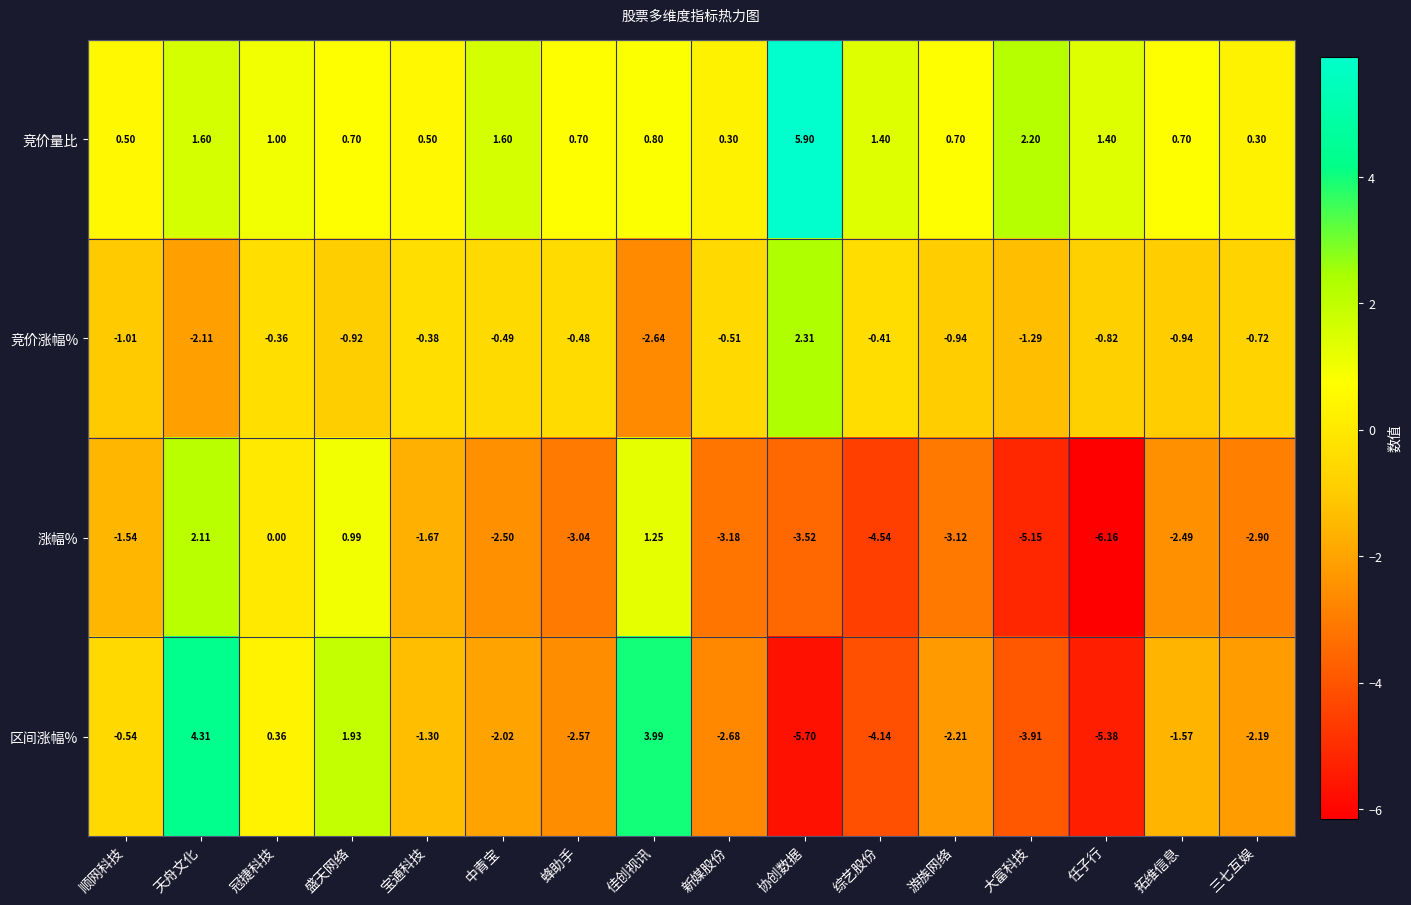

List the series in order of their peak value, highest first.

竞价量比, 区间涨幅%, 竞价涨幅%, 涨幅%